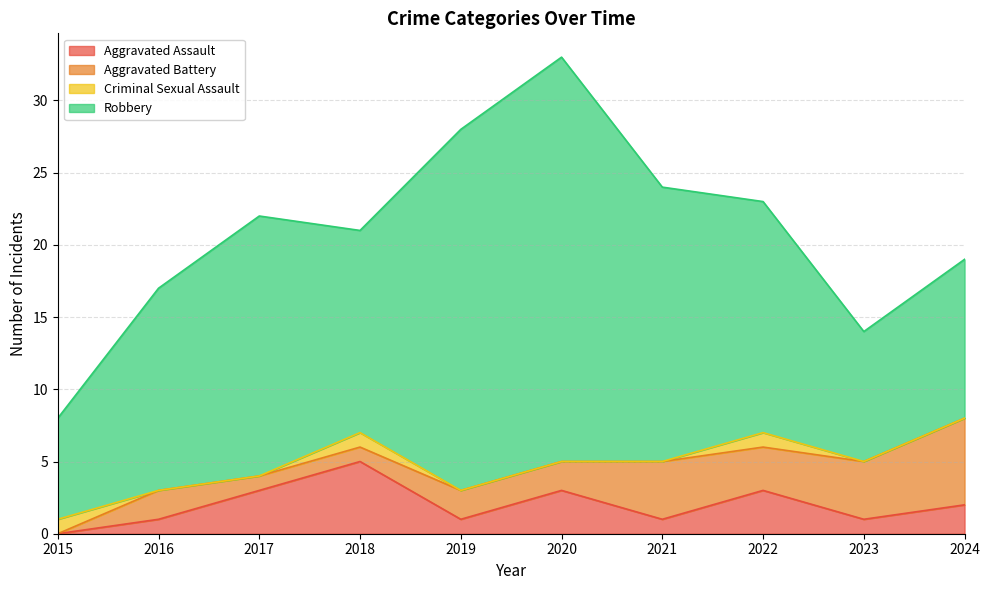

True or false: Robbery has a value of 14 at 2016.

True